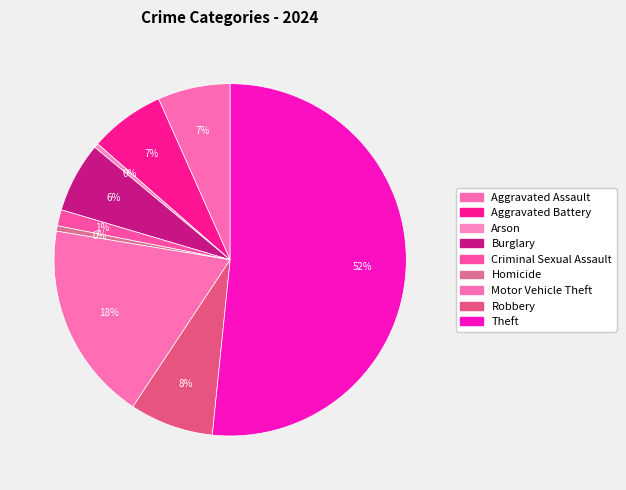

Which category has the biggest portion of the pie?

Theft